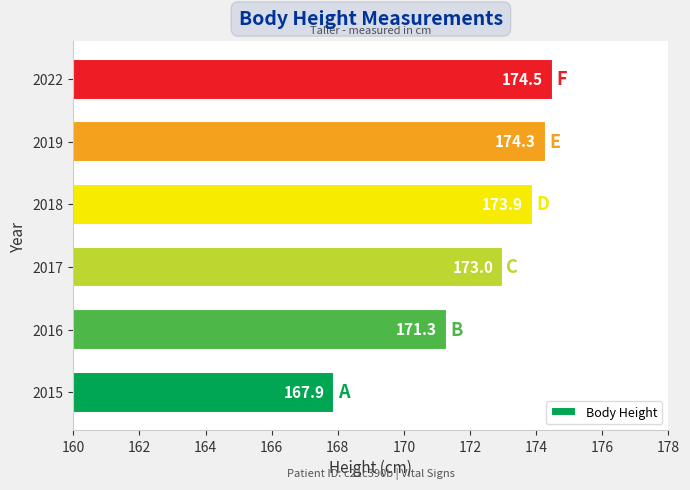

Does the chart contain stacked bars?

No